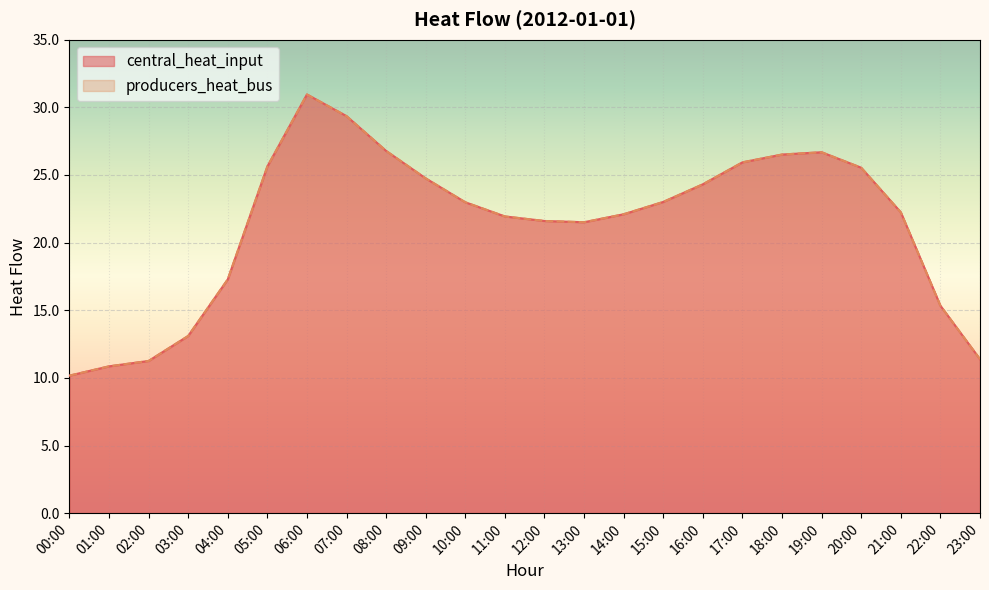

How many data points in producers_heat_bus are less than 22?

10